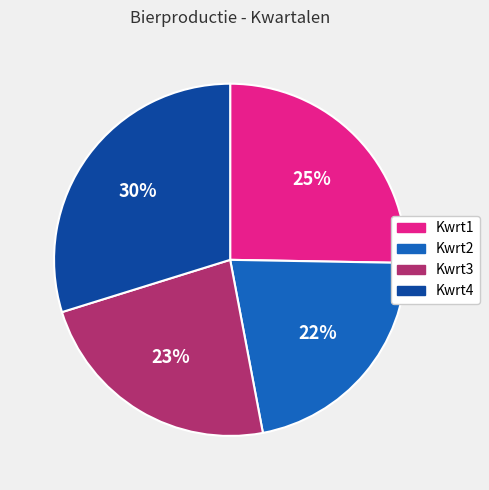

The Kwrt1 slice represents 32% of the pie. True or false?

False